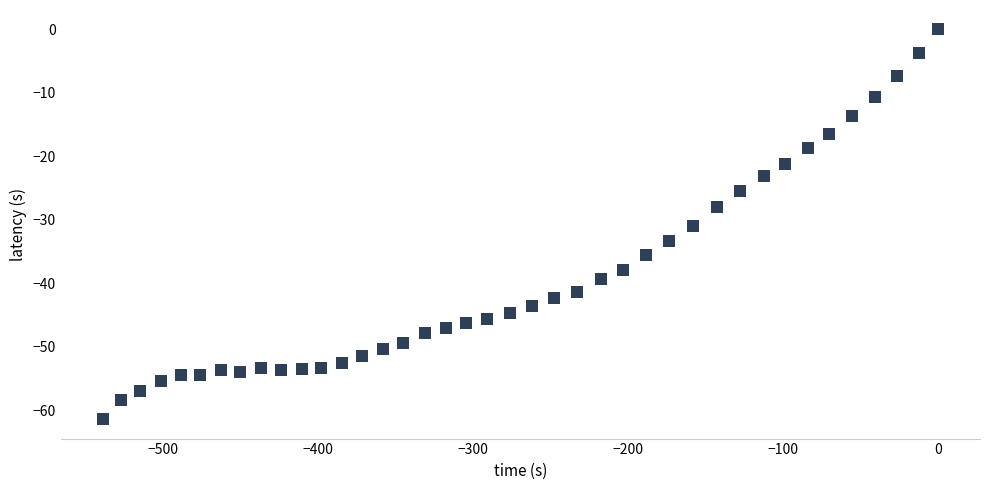

What Y value in the scatter plot is closest to -30?

-31.0